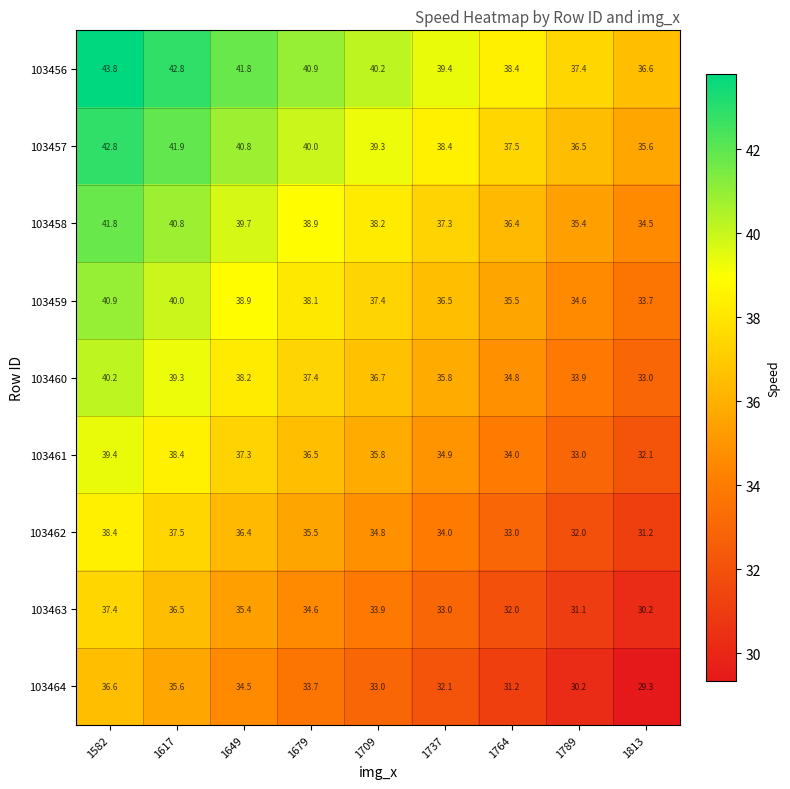

At 1649, list the series in order from smallest to largest.

103464, 103463, 103462, 103461, 103460, 103459, 103458, 103457, 103456